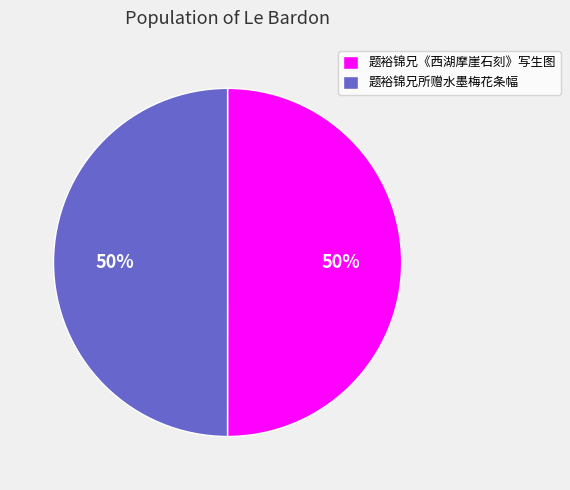

Is it true that 题裕锦兄《西湖摩崖石刻》写生图 is 50% of the pie?

True